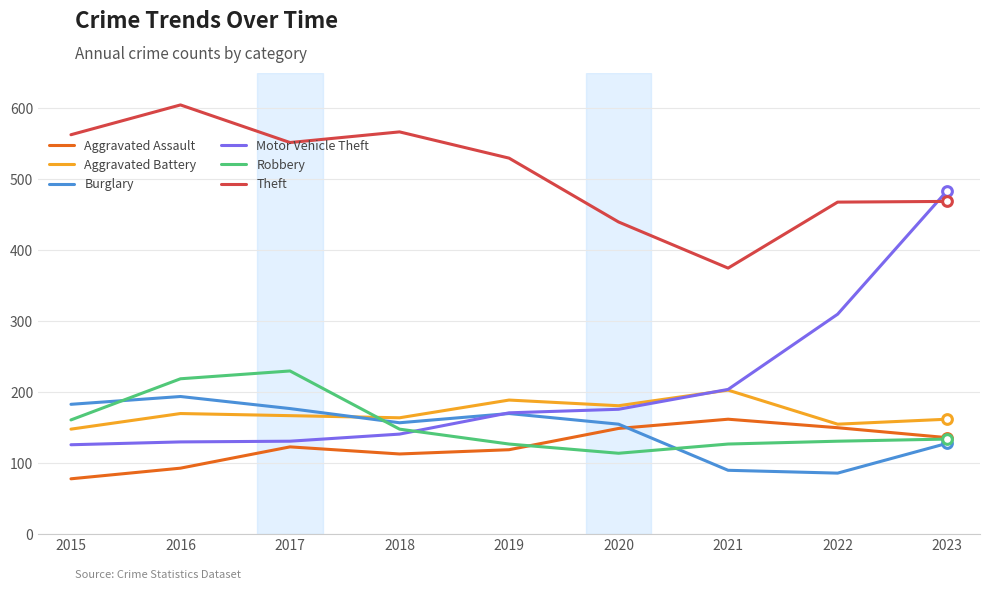

What is the difference between the second highest and second lowest values in the Motor Vehicle Theft series?

180